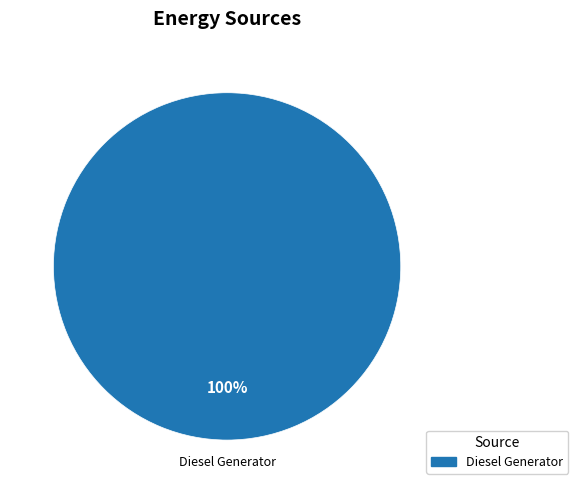

Is there a majority slice in this chart?

Yes